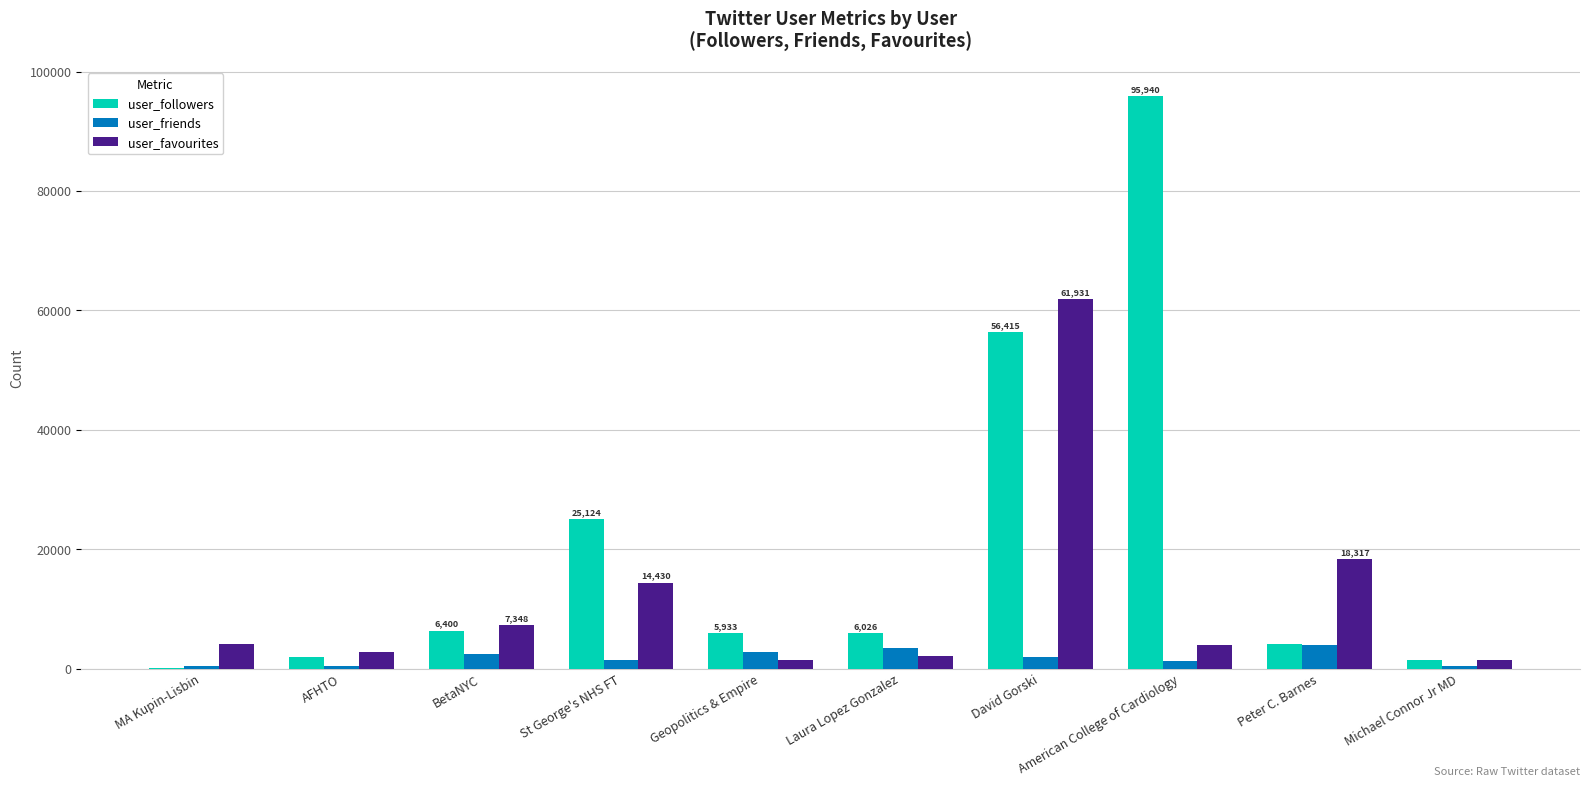

Are the bars grouped side by side (vs. stacked)?

Yes